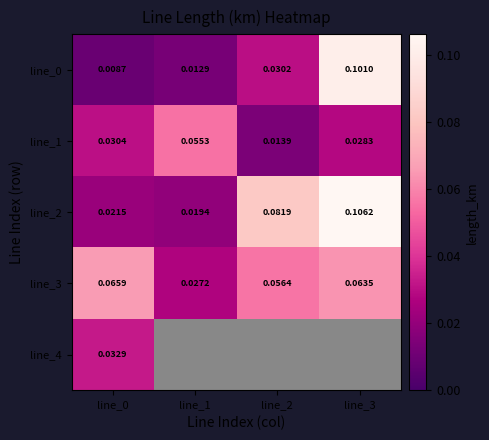

Is the value of line_1 at line_3 greater than the value of line_3 at line_2?

No